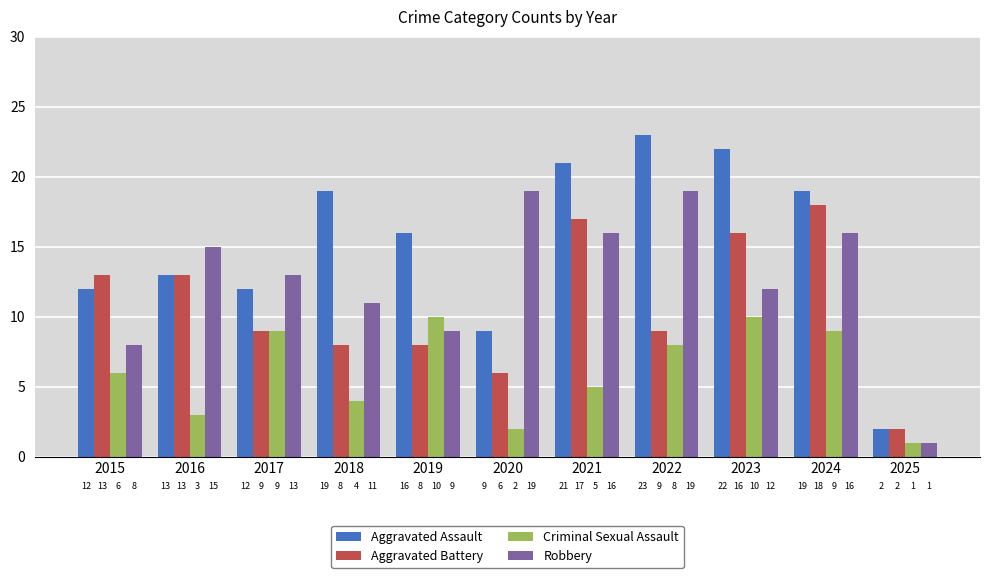

List the series in order of their overall mean, lowest first.

Criminal Sexual Assault, Aggravated Battery, Robbery, Aggravated Assault